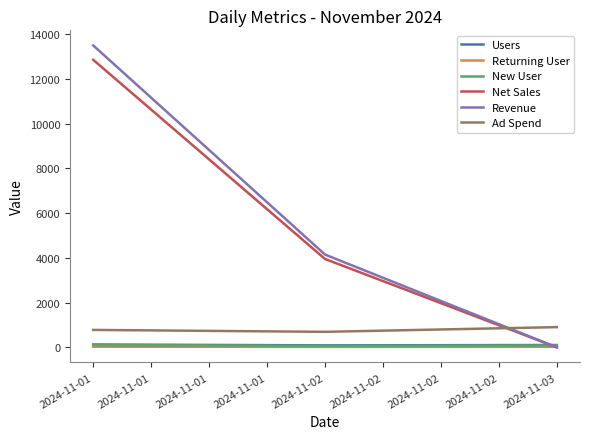

Is the value of Returning User at 2024-11-01 greater than the value of Net Sales at 2024-11-02?

No